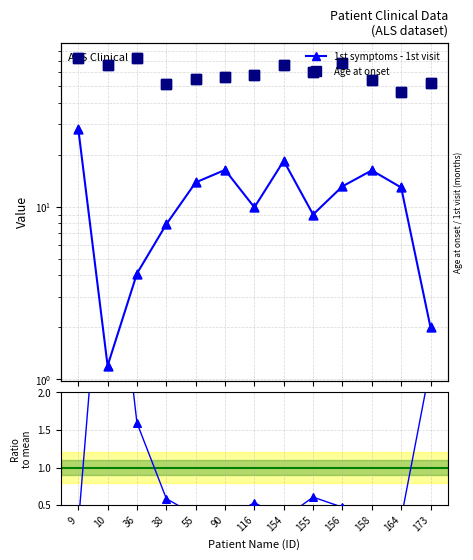

At how many categories does at least one series exceed 22?

13